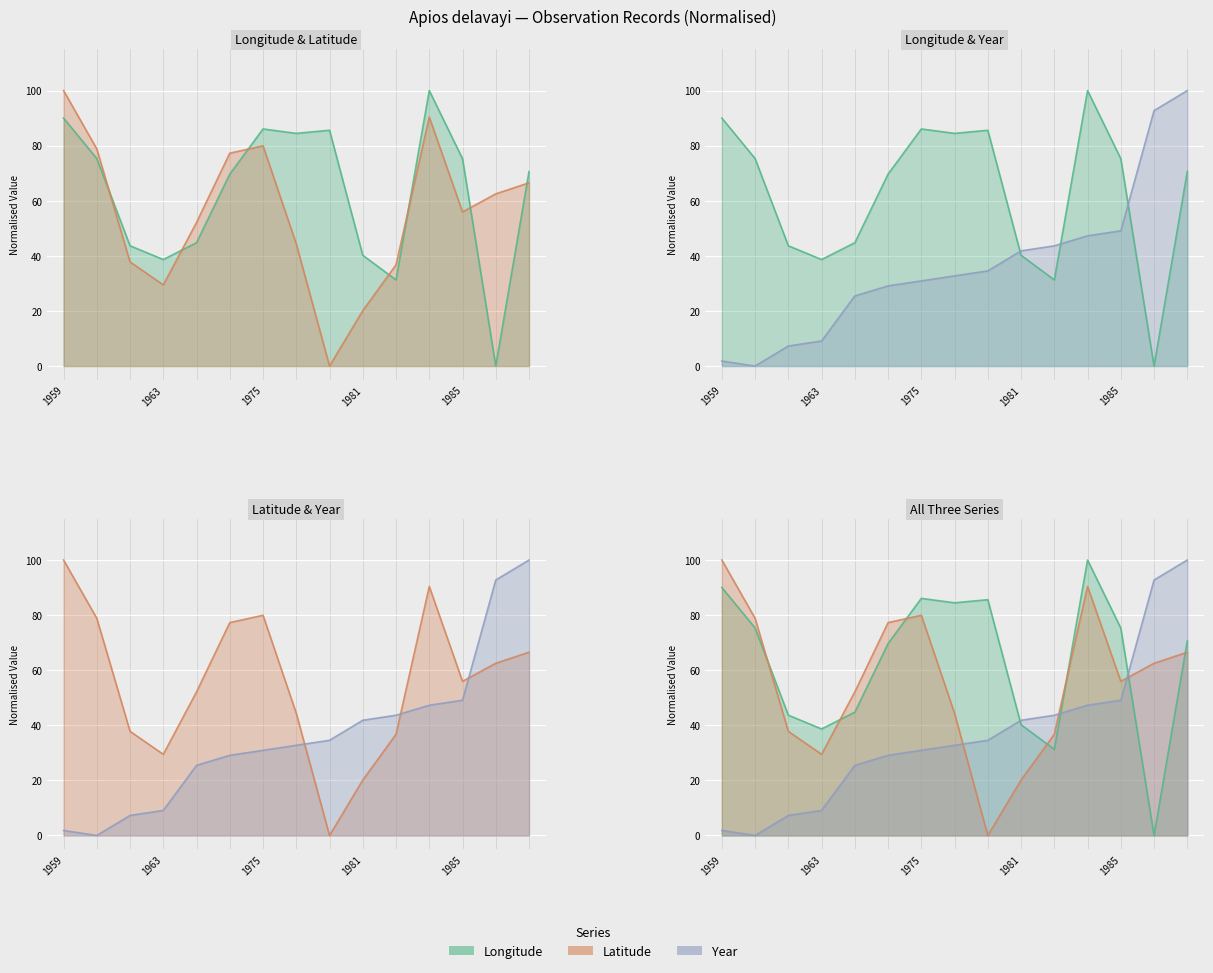

Reading left to right, list all the values displayed in this chart.

lon: 90.0	75.3	43.7	38.7	44.8	69.7	86.1	84.5	85.6	40.2	31.3	100.0	75.3	0.0	70.6
lat: 100.0	78.8	37.8	29.5	52.1	77.3	79.9	44.3	0.0	20.1	36.7	90.4	55.9	62.5	66.5
year: 1.8	0.0	7.3	9.1	25.5	29.1	30.9	32.7	34.5	41.8	43.6	47.3	49.1	92.7	100.0